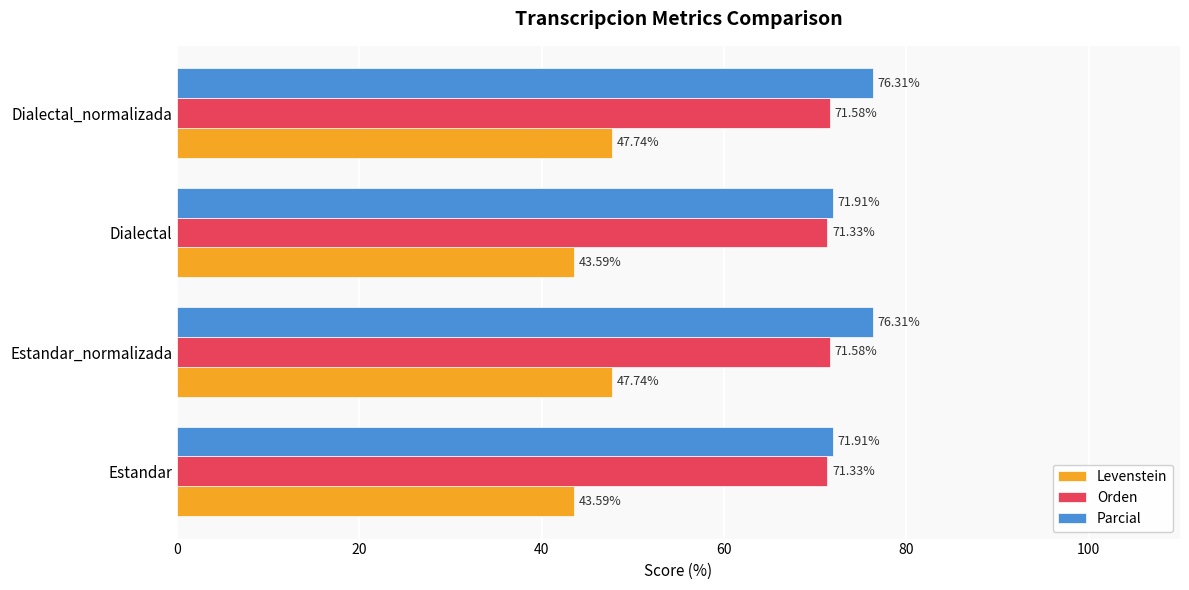

Is the value of Orden at Estandar_normalizada greater than the value of Parcial at Estandar_normalizada?

No